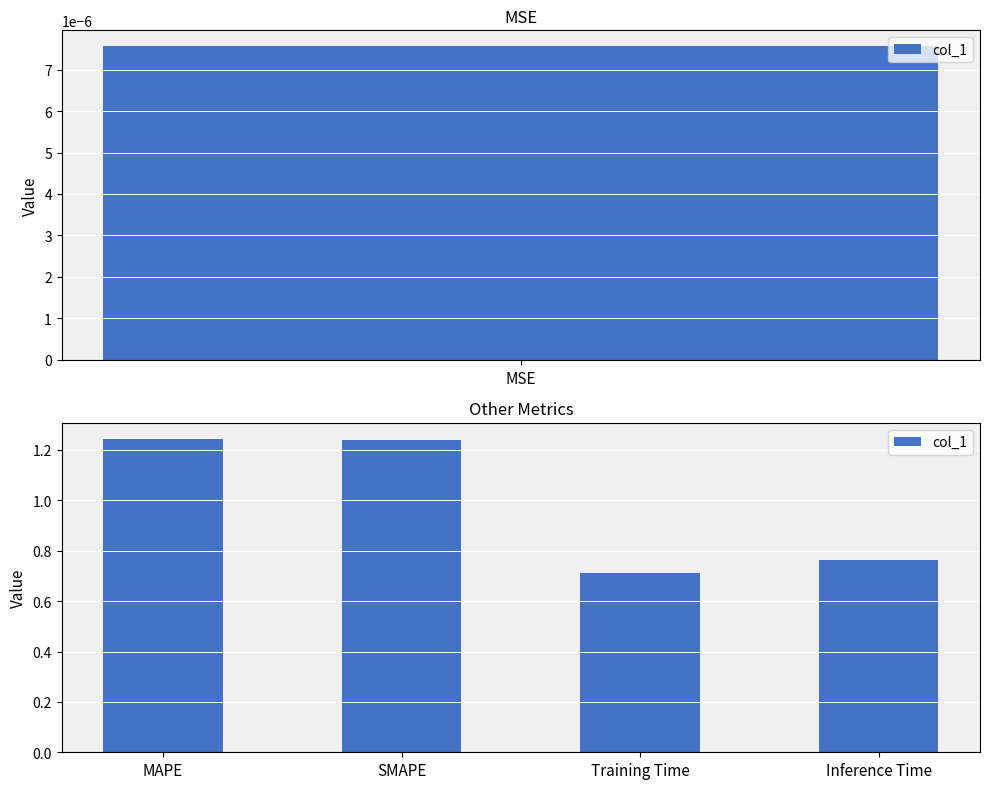

How many values exceed 1?

2